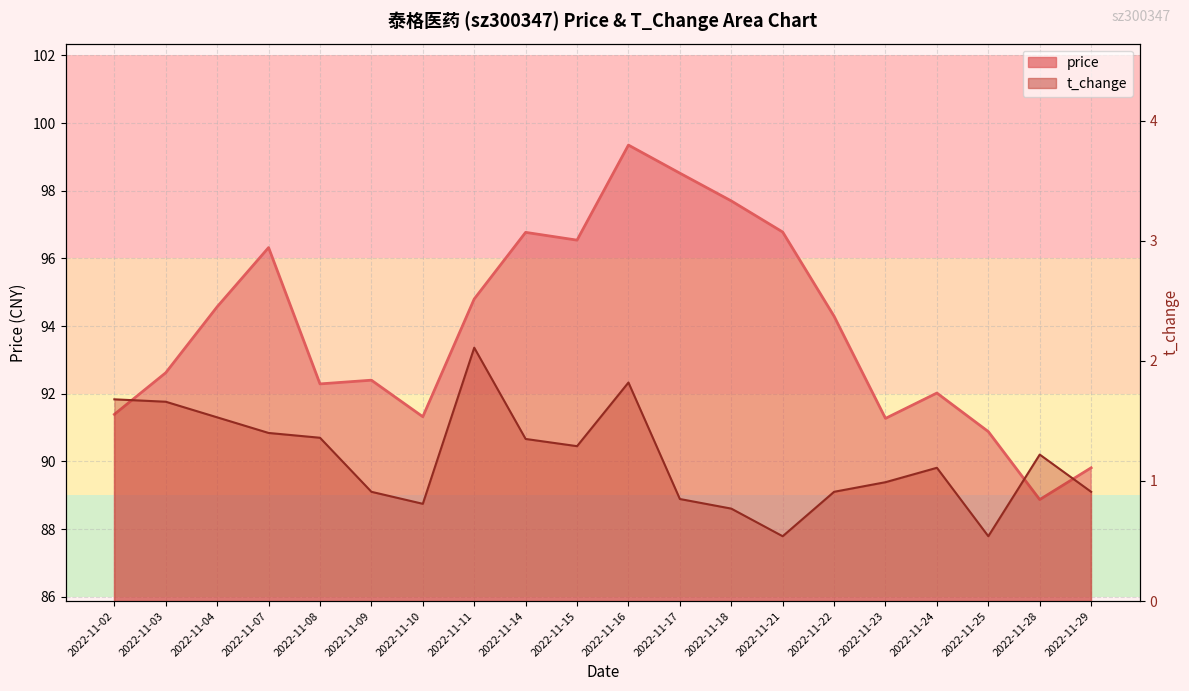

In price, how many points are higher than both neighbors (excluding endpoints)?

5